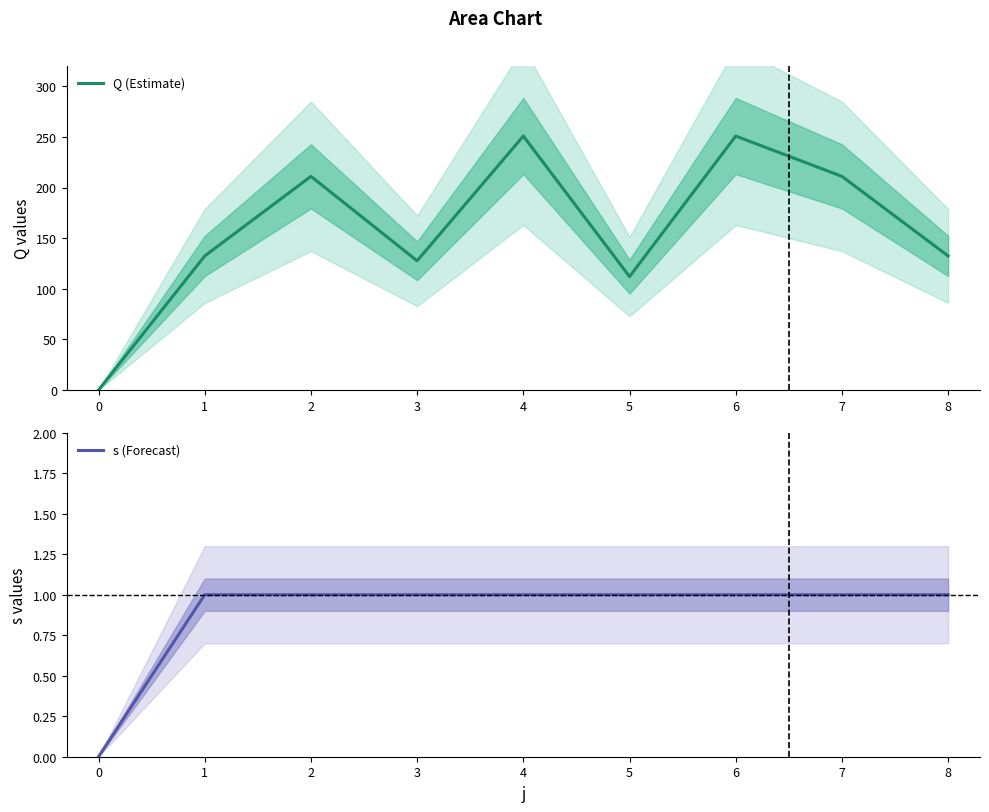

What value does the Q (Estimate) series have at 2?

211.0